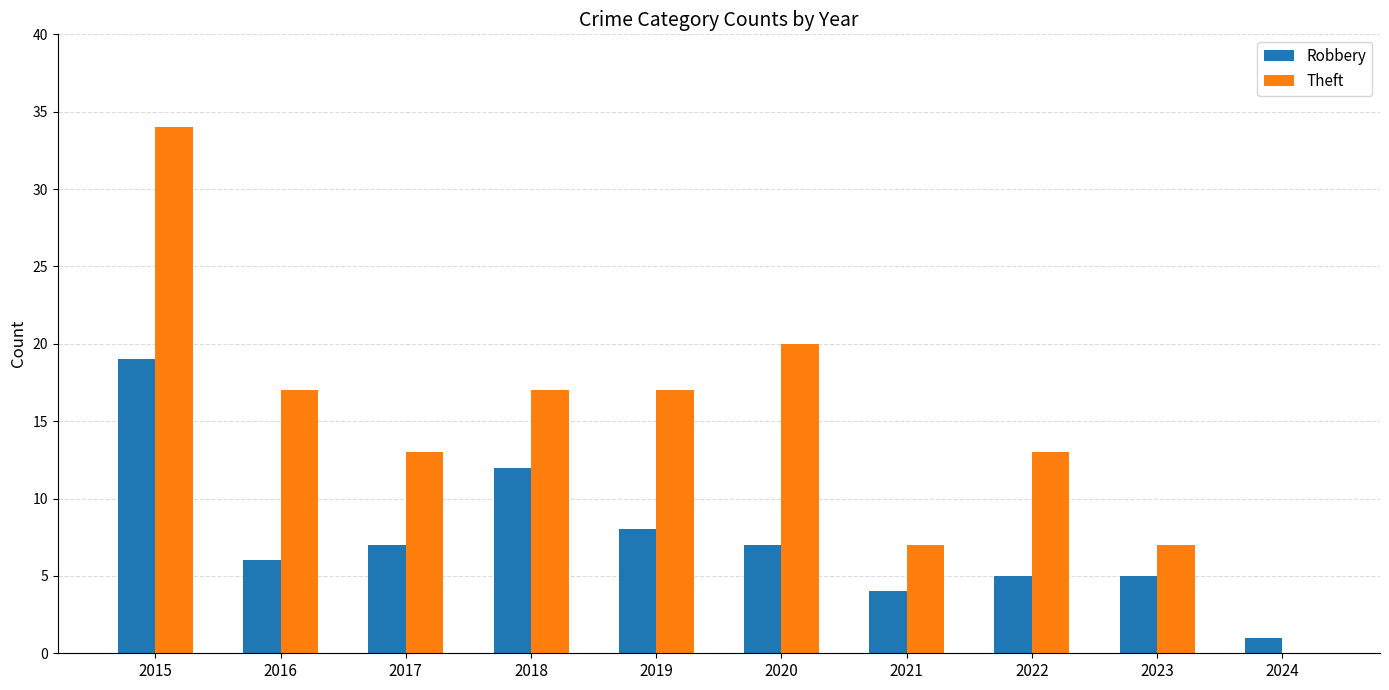

True or false: Theft has a value of 7 at 2023.

True